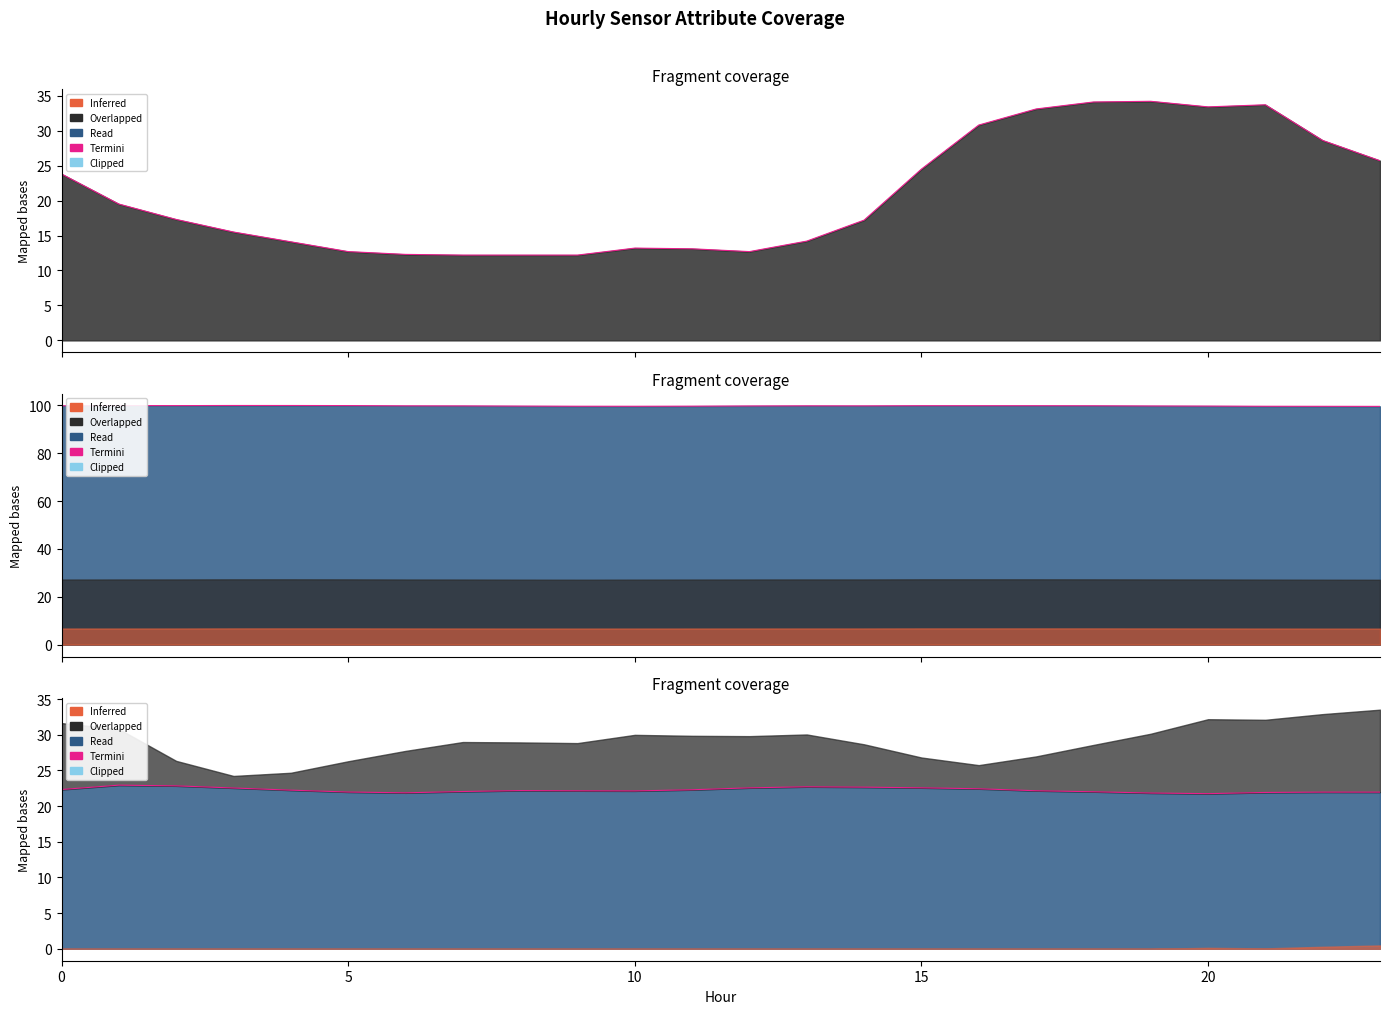

Which has a higher value, 0 or 12?

12